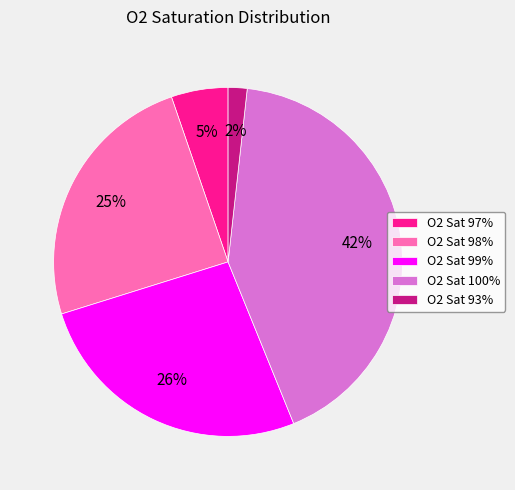

What is the smallest slice in the pie chart?

O2 Sat 93%